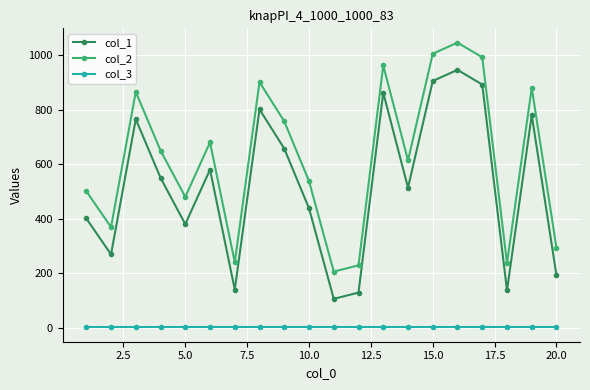

What is the sum of all col_1 values?

10444